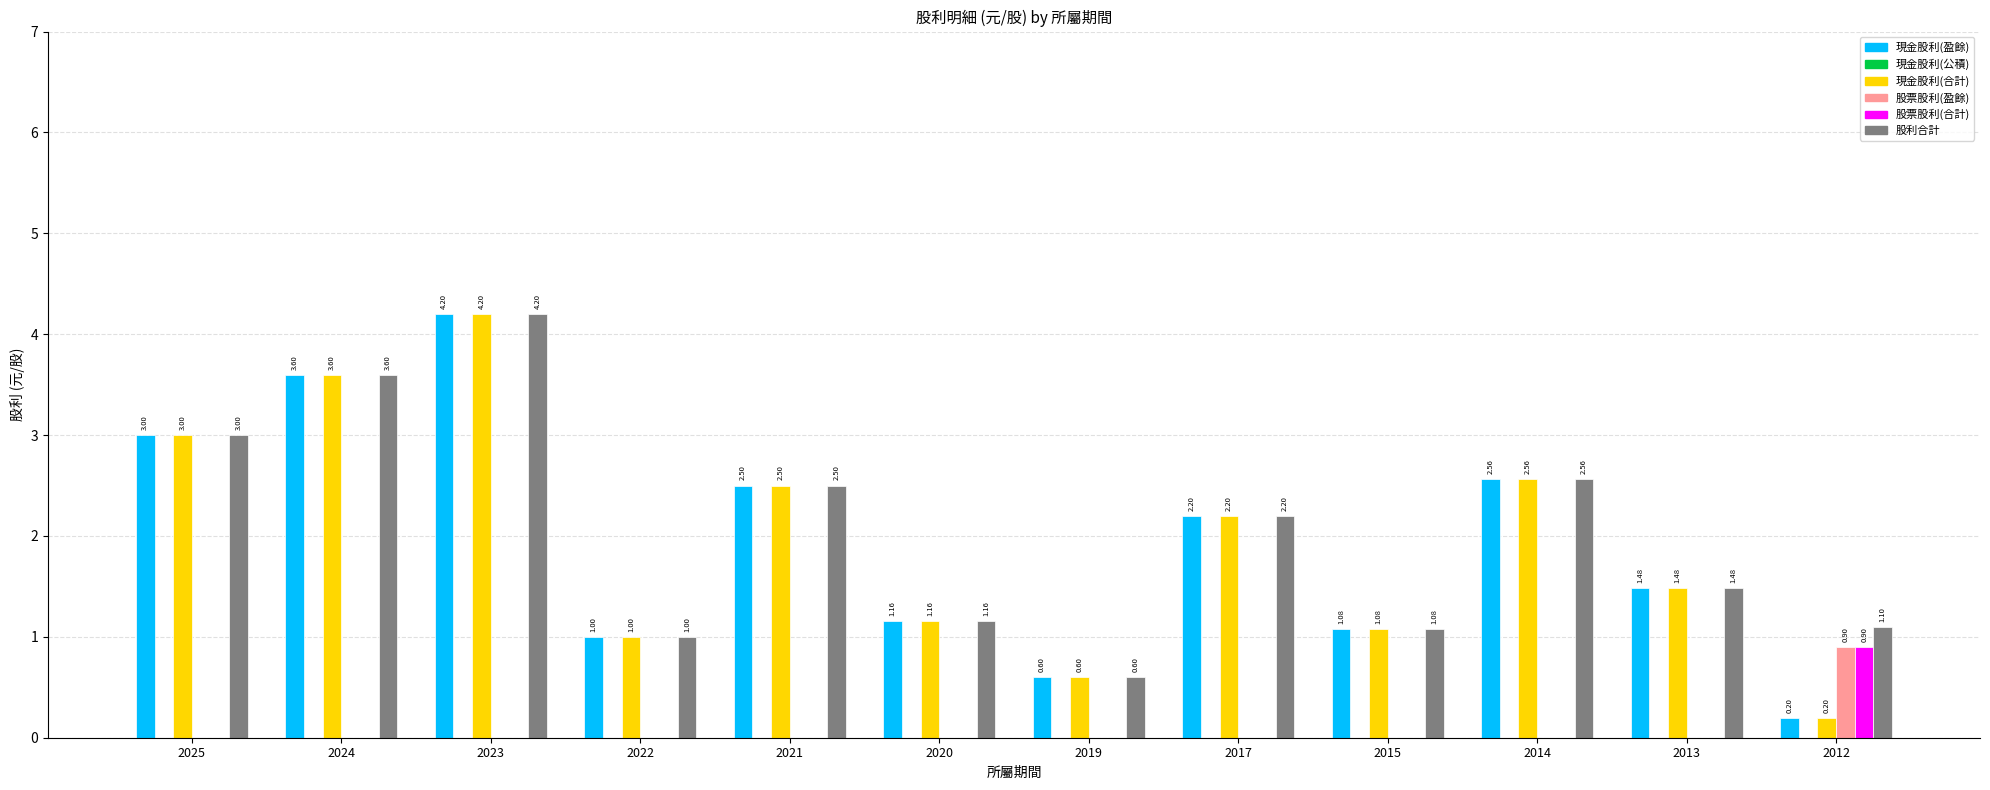

What is the sum of the 現金股利(合計) values at 2020 and 2019?

1.8